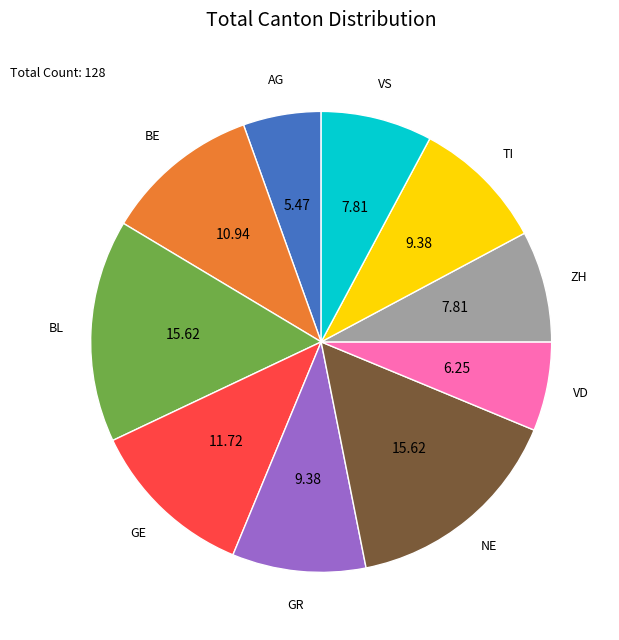

Combined, do ZH and VD account for over 50%?

No